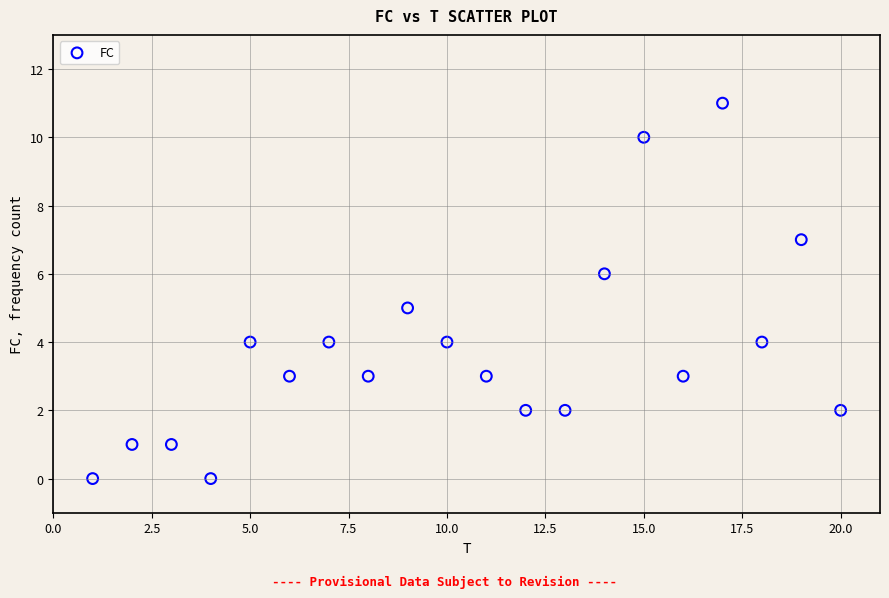

What is the range of Y values (max minus min)?

11